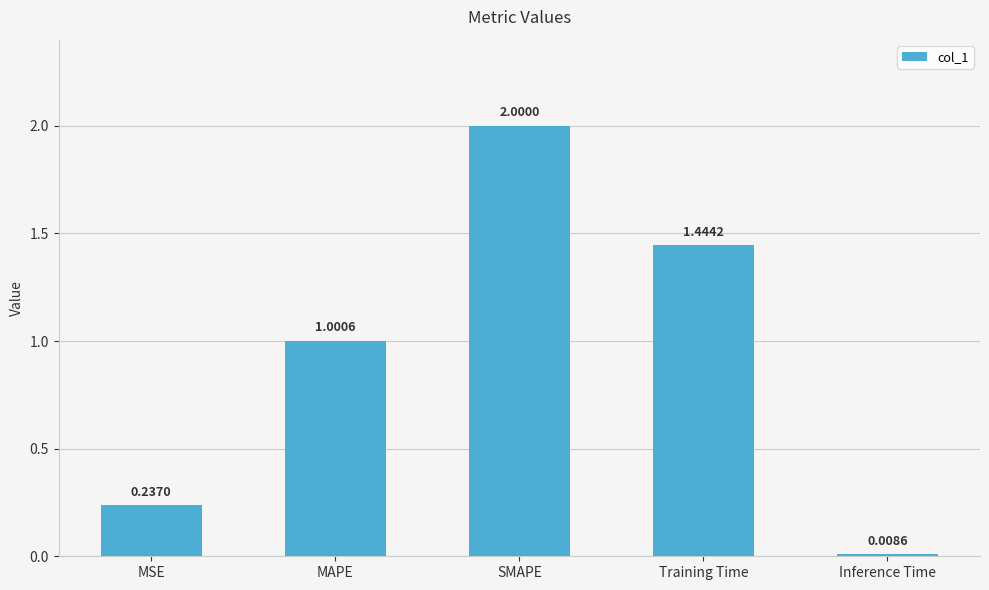

At which label does the data first exceed 1?

MAPE